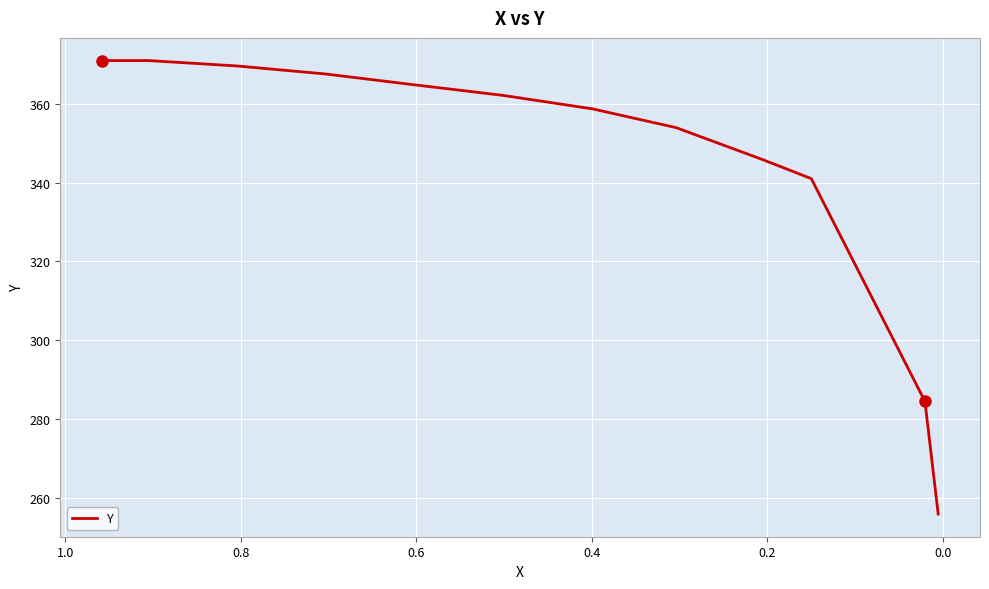

Reading right to left, list all the values displayed in this chart.

255.8	284.4	341.1	345.8	354.0	358.8	362.2	362.2	364.9	367.7	369.7	369.7	371.1	371.1